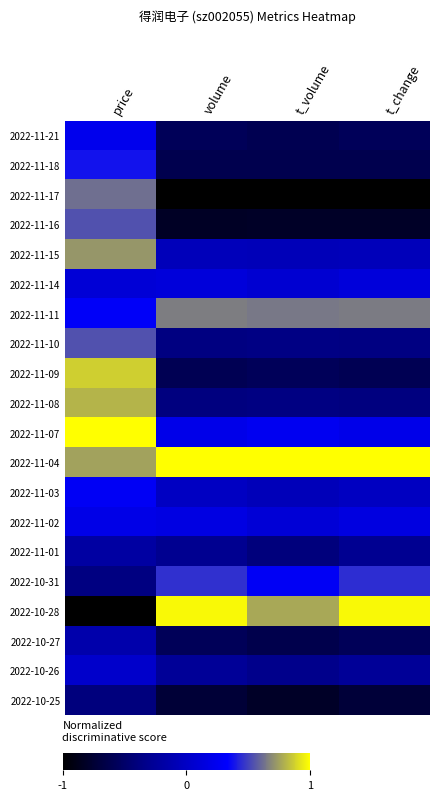

Which category has the highest value across all series?

volume